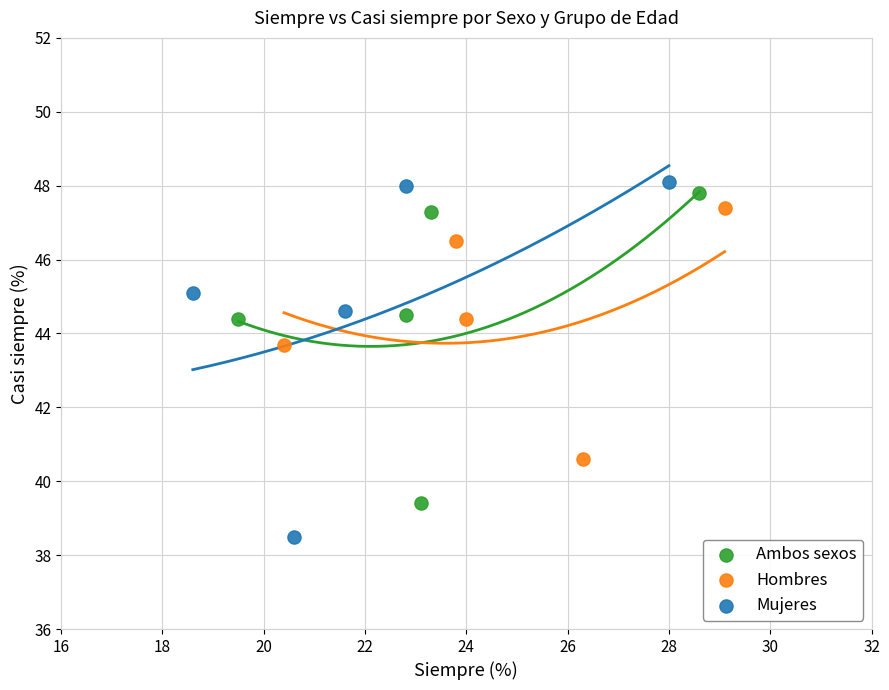

Which series contains the lowest Y value?

Mujeres